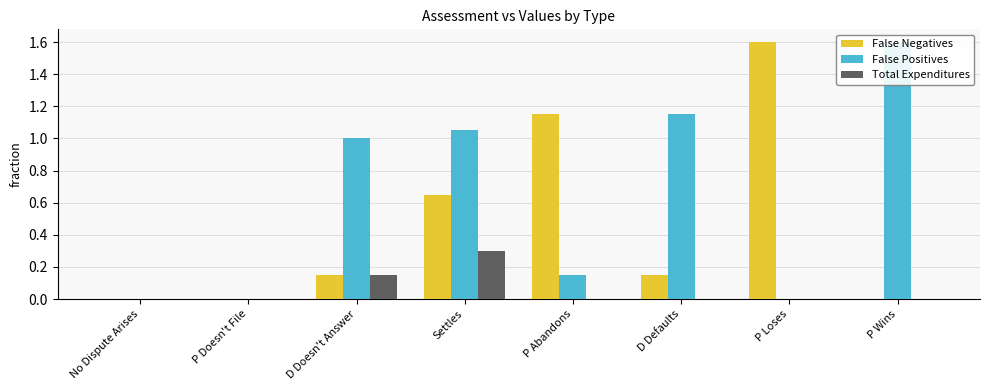

At which label does False Positives first exceed 1?

Settles